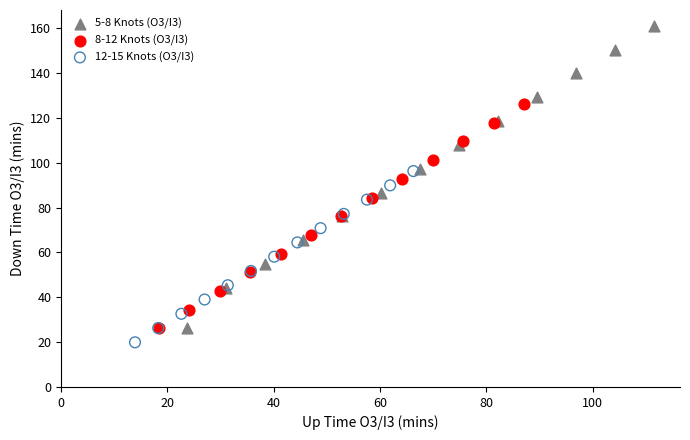

Which series has the largest Y range (max minus min)?

5-8 Knots (O3/I3)